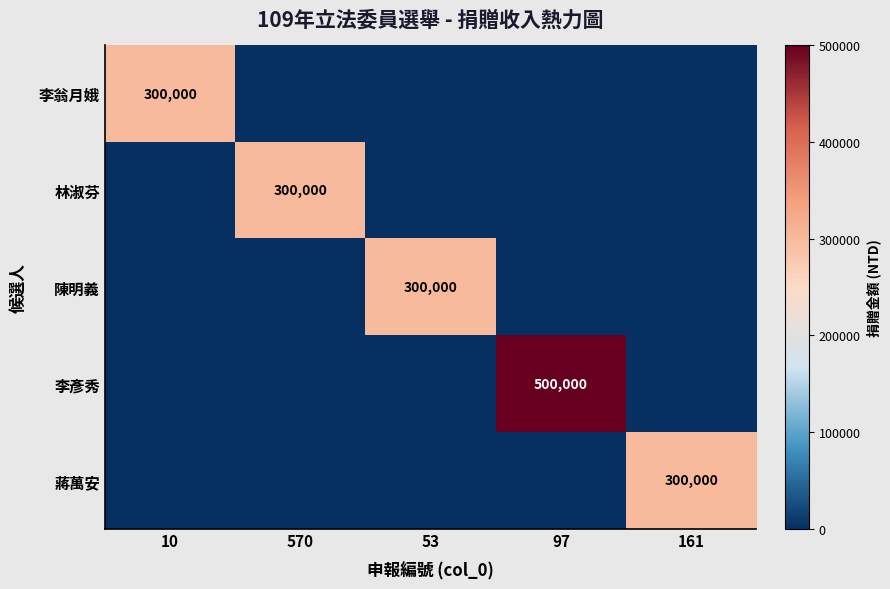

Is the value of 李彥秀 at 161 greater than the value of 李翁月娥 at 570?

No